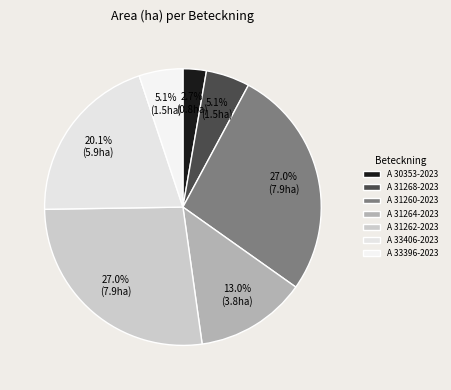

Do A 31264-2023 and A 31262-2023 together represent more than half of the pie?

No